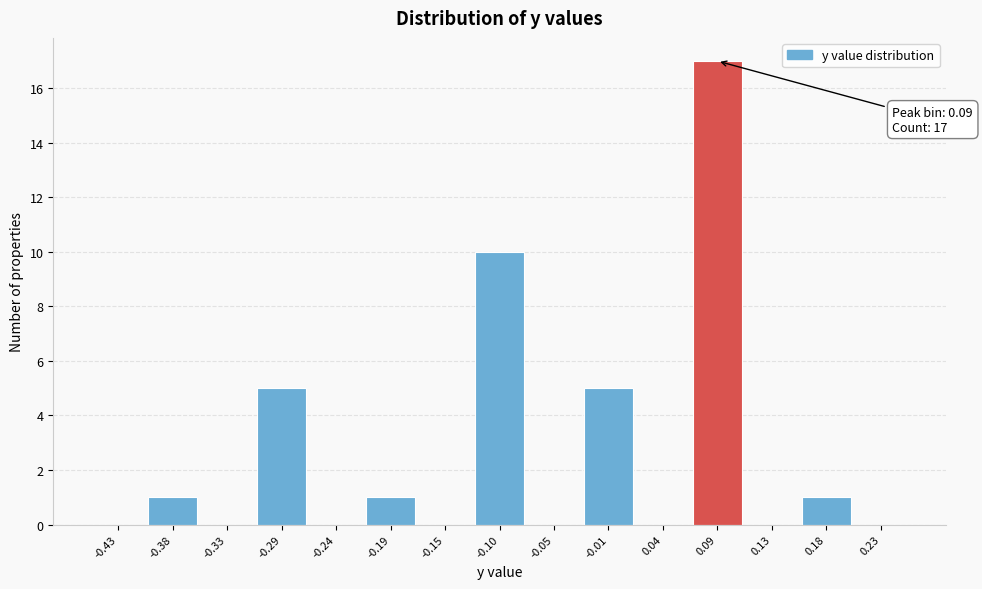

Over which range of the x-axis is the bar tallest?

0.065 to 0.110